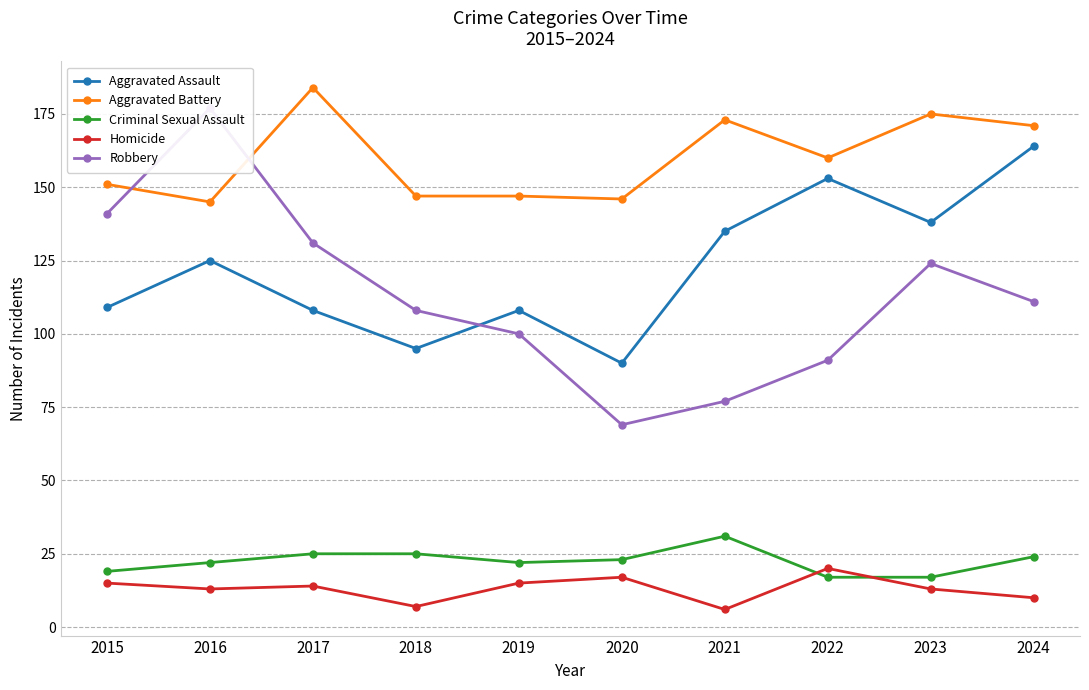

How many series are shown in this chart?

5